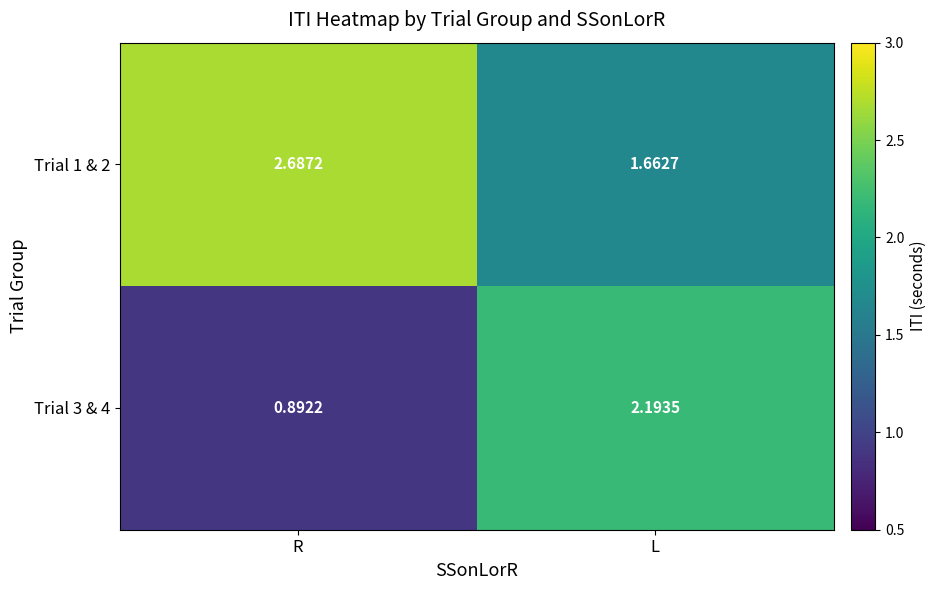

Which series has the widest spread of values?

Trial 3 & 4